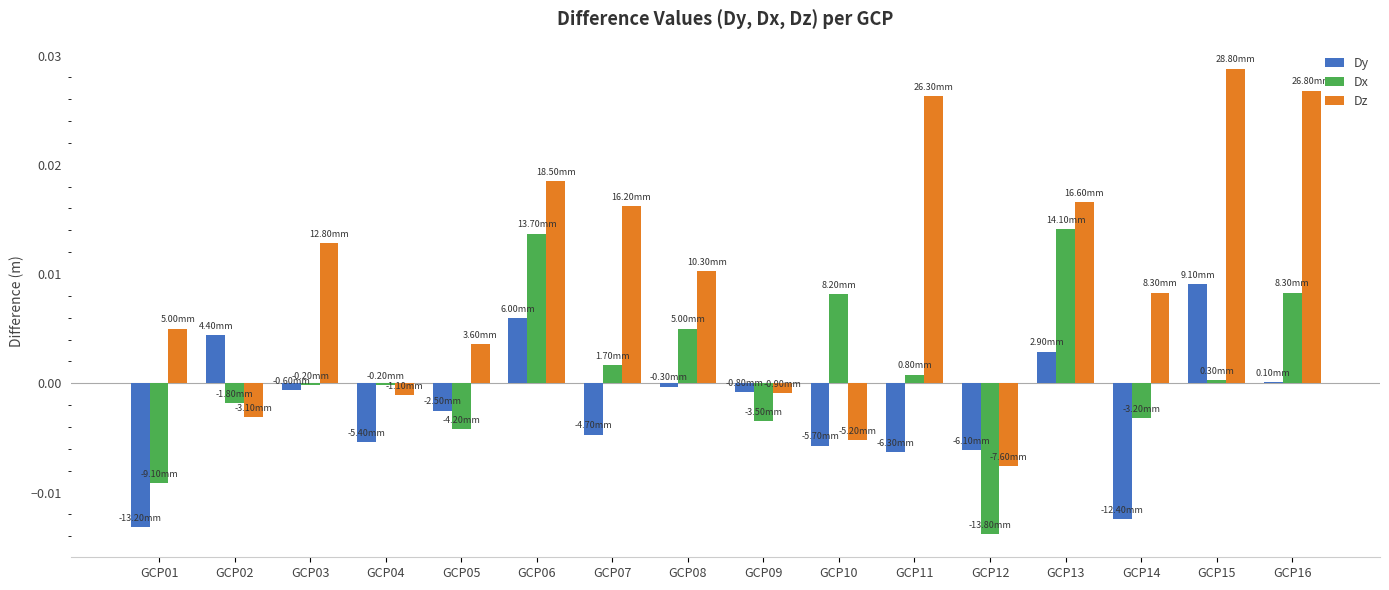

How many values in the Dz series exceed 0?

11